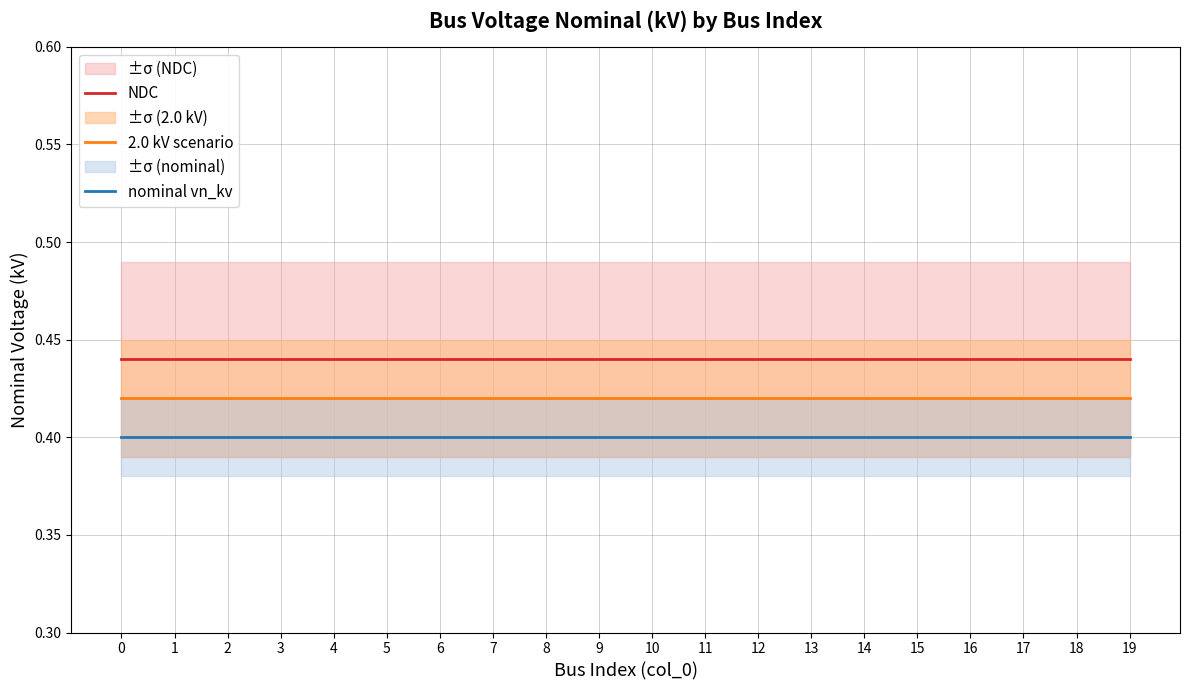

How many data points does each series have?

20